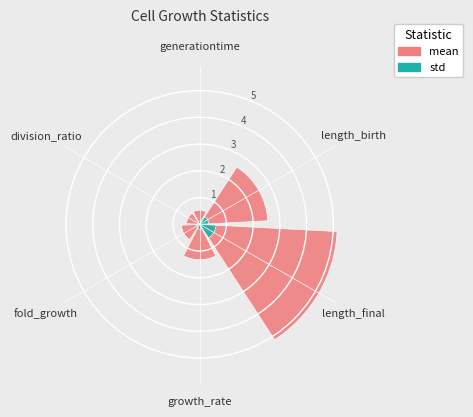

Rank the series by their maximum value, from lowest to highest.

std, mean